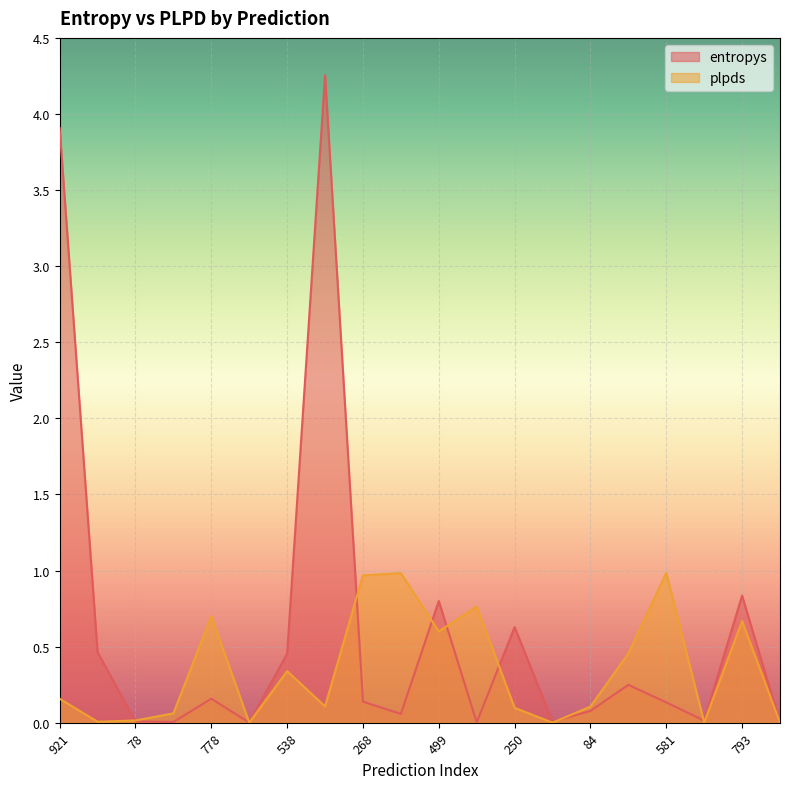

Rank the series at 84 from lowest to highest value.

entropys, plpds